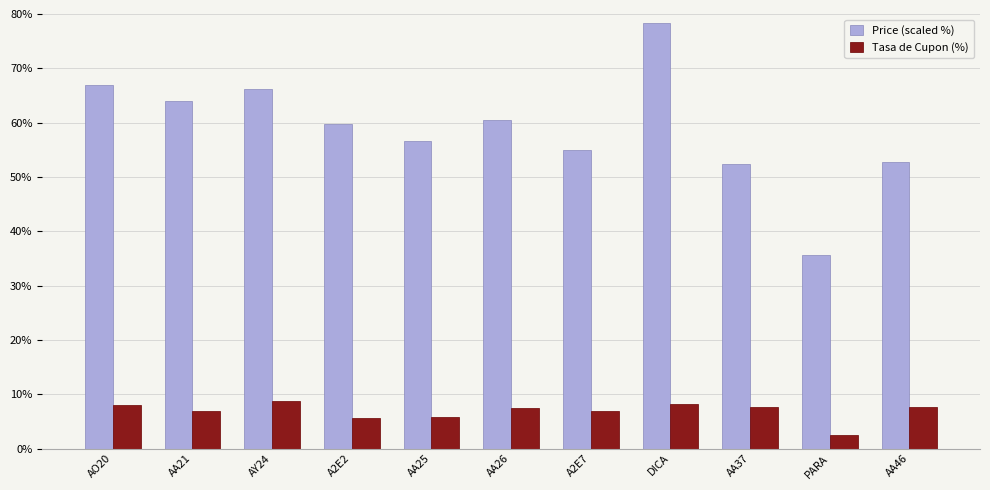

Where does the Price (scaled %) series first go above 59?

AO20